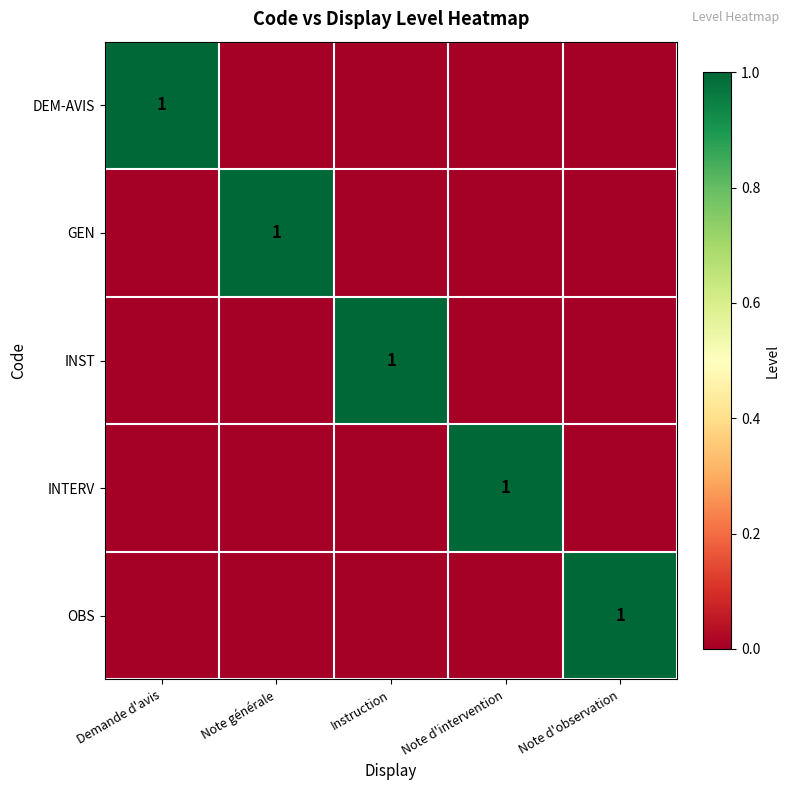

At how many categories does at least one series exceed 0?

5